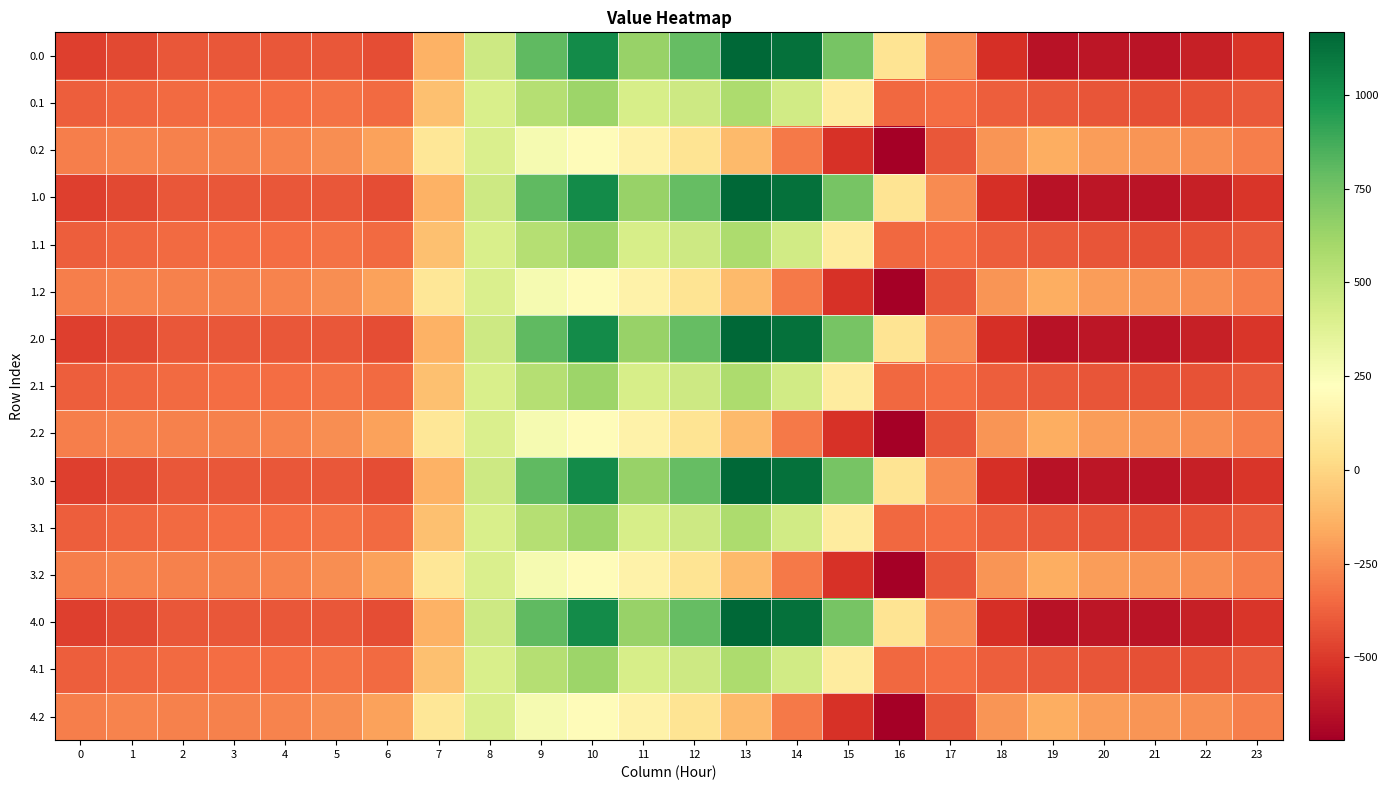

Reading left to right, list all the values displayed in this chart.

0.0: 0=-482.0	1=-449.5	2=-410.3	3=-404.4	4=-404.9	5=-410.8	6=-435.0	7=-136.4	8=454.2	9=804.0	10=1023.2	11=640.9	12=784.4	13=1167.2	14=1128.3	15=739.0	16=67.6	17=-250.3	18=-529.6	19=-644.5	20=-629.9	21=-638.4	22=-592.3	23=-511.3
0.1: 0=-384.6	1=-361.1	2=-347.9	3=-342.7	4=-339.6	5=-329.5	6=-345.2	7=-81.6	8=412.6	9=542.1	10=628.1	11=415.4	12=456.1	13=574.0	14=438.6	15=111.1	16=-353.7	17=-340.1	18=-388.5	19=-399.7	20=-414.5	21=-432.4	22=-419.9	23=-399.4
0.2: 0=-287.1	1=-272.7	2=-285.5	3=-281.0	4=-274.4	5=-248.1	6=-187.1	7=77.9	8=407.2	9=271.1	10=202.5	11=149.1	12=65.2	13=-104.4	14=-301.9	15=-522.2	16=-721.2	17=-409.5	18=-223.1	19=-151.1	20=-199.2	21=-226.4	22=-247.4	23=-287.5
1.0: 0=-482.0	1=-449.5	2=-410.3	3=-404.4	4=-404.9	5=-410.8	6=-435.0	7=-136.4	8=454.2	9=804.0	10=1023.2	11=640.9	12=784.4	13=1167.2	14=1128.3	15=739.0	16=67.6	17=-250.3	18=-529.6	19=-644.5	20=-629.9	21=-638.4	22=-592.3	23=-511.3
1.1: 0=-384.6	1=-361.1	2=-347.9	3=-342.7	4=-339.6	5=-329.5	6=-345.2	7=-81.6	8=412.6	9=542.1	10=628.1	11=415.4	12=456.1	13=574.0	14=438.6	15=111.1	16=-353.7	17=-340.1	18=-388.5	19=-399.7	20=-414.5	21=-432.4	22=-419.9	23=-399.4
1.2: 0=-287.1	1=-272.7	2=-285.5	3=-281.0	4=-274.4	5=-248.1	6=-187.1	7=77.9	8=407.2	9=271.1	10=202.5	11=149.1	12=65.2	13=-104.4	14=-301.9	15=-522.2	16=-721.2	17=-409.5	18=-223.1	19=-151.1	20=-199.2	21=-226.4	22=-247.4	23=-287.5
2.0: 0=-482.0	1=-449.5	2=-410.3	3=-404.4	4=-404.9	5=-410.8	6=-435.0	7=-136.4	8=454.2	9=804.0	10=1023.2	11=640.9	12=784.4	13=1167.2	14=1128.3	15=739.0	16=67.6	17=-250.3	18=-529.6	19=-644.5	20=-629.9	21=-638.4	22=-592.3	23=-511.3
2.1: 0=-384.6	1=-361.1	2=-347.9	3=-342.7	4=-339.6	5=-329.5	6=-345.2	7=-81.6	8=412.6	9=542.1	10=628.1	11=415.4	12=456.1	13=574.0	14=438.6	15=111.1	16=-353.7	17=-340.1	18=-388.5	19=-399.7	20=-414.5	21=-432.4	22=-419.9	23=-399.4
2.2: 0=-287.1	1=-272.7	2=-285.5	3=-281.0	4=-274.4	5=-248.1	6=-187.1	7=77.9	8=407.2	9=271.1	10=202.5	11=149.1	12=65.2	13=-104.4	14=-301.9	15=-522.2	16=-721.2	17=-409.5	18=-223.1	19=-151.1	20=-199.2	21=-226.4	22=-247.4	23=-287.5
3.0: 0=-482.0	1=-449.5	2=-410.3	3=-404.4	4=-404.9	5=-410.8	6=-435.0	7=-136.4	8=454.2	9=804.0	10=1023.2	11=640.9	12=784.4	13=1167.2	14=1128.3	15=739.0	16=67.6	17=-250.3	18=-529.6	19=-644.5	20=-629.9	21=-638.4	22=-592.3	23=-511.3
3.1: 0=-384.6	1=-361.1	2=-347.9	3=-342.7	4=-339.6	5=-329.5	6=-345.2	7=-81.6	8=412.6	9=542.1	10=628.1	11=415.4	12=456.1	13=574.0	14=438.6	15=111.1	16=-353.7	17=-340.1	18=-388.5	19=-399.7	20=-414.5	21=-432.4	22=-419.9	23=-399.4
3.2: 0=-287.1	1=-272.7	2=-285.5	3=-281.0	4=-274.4	5=-248.1	6=-187.1	7=77.9	8=407.2	9=271.1	10=202.5	11=149.1	12=65.2	13=-104.4	14=-301.9	15=-522.2	16=-721.2	17=-409.5	18=-223.1	19=-151.1	20=-199.2	21=-226.4	22=-247.4	23=-287.5
4.0: 0=-482.0	1=-449.5	2=-410.3	3=-404.4	4=-404.9	5=-410.8	6=-435.0	7=-136.4	8=454.2	9=804.0	10=1023.2	11=640.9	12=784.4	13=1167.2	14=1128.3	15=739.0	16=67.6	17=-250.3	18=-529.6	19=-644.5	20=-629.9	21=-638.4	22=-592.3	23=-511.3
4.1: 0=-384.6	1=-361.1	2=-347.9	3=-342.7	4=-339.6	5=-329.5	6=-345.2	7=-81.6	8=412.6	9=542.1	10=628.1	11=415.4	12=456.1	13=574.0	14=438.6	15=111.1	16=-353.7	17=-340.1	18=-388.5	19=-399.7	20=-414.5	21=-432.4	22=-419.9	23=-399.4
4.2: 0=-287.1	1=-272.7	2=-285.5	3=-281.0	4=-274.4	5=-248.1	6=-187.1	7=77.9	8=407.2	9=271.1	10=202.5	11=149.1	12=65.2	13=-104.4	14=-301.9	15=-522.2	16=-721.2	17=-409.5	18=-223.1	19=-151.1	20=-199.2	21=-226.4	22=-247.4	23=-287.5